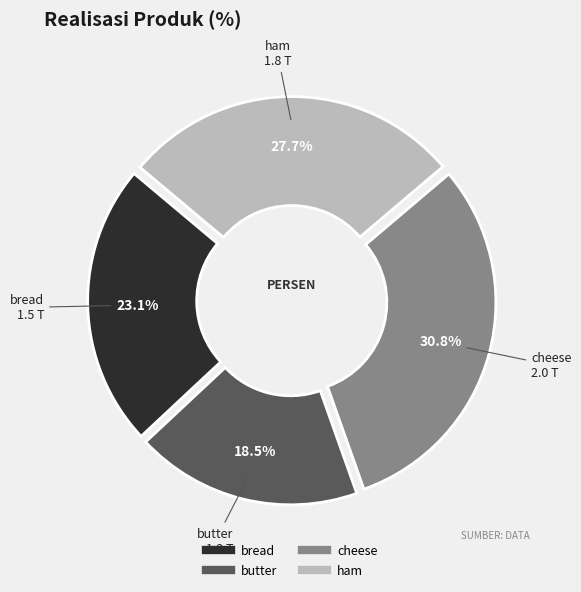

To the nearest percent, what percentage of the pie is cheese?

31%